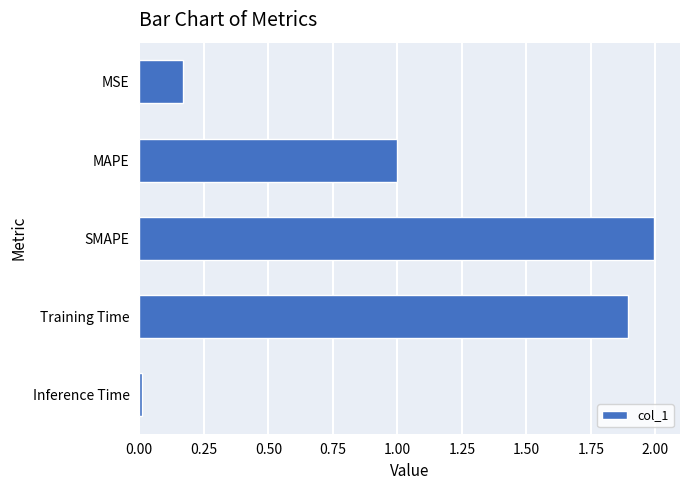

List the labels in order of value, largest first.

SMAPE, Training Time, MAPE, MSE, Inference Time